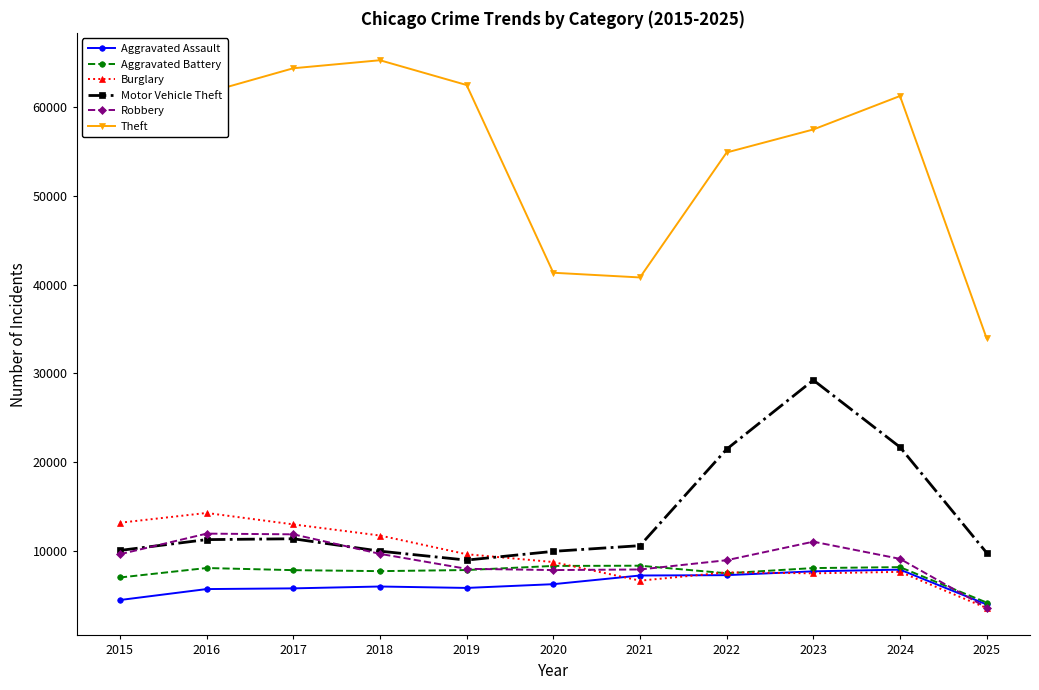

True or false: Aggravated Assault and Motor Vehicle Theft intersect in this chart.

False